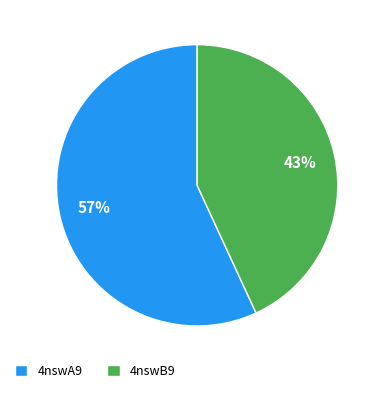

Is there a majority slice in this chart?

Yes